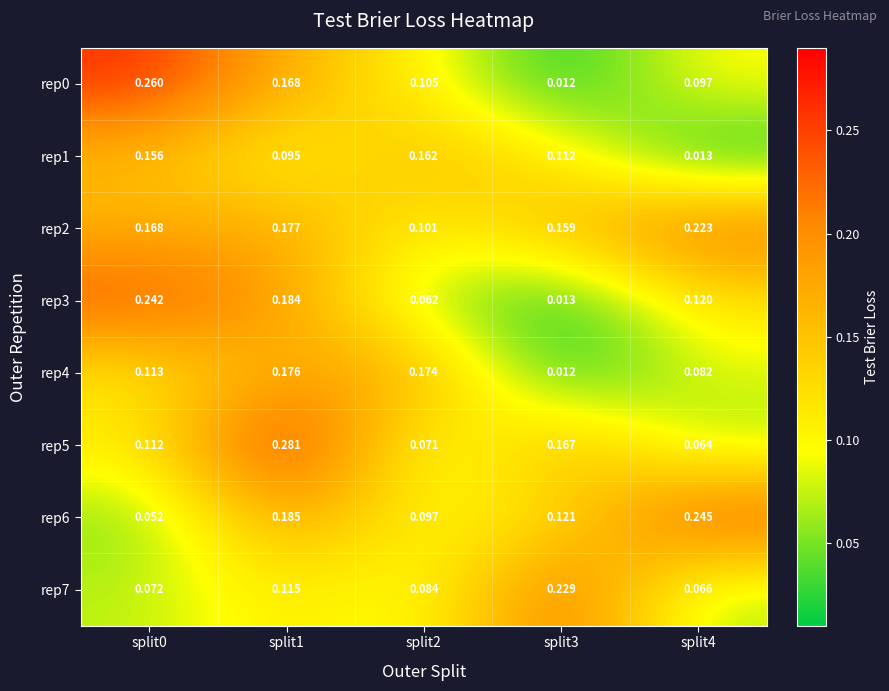

Is the value of rep7 at split4 greater than the value of rep1 at split1?

No